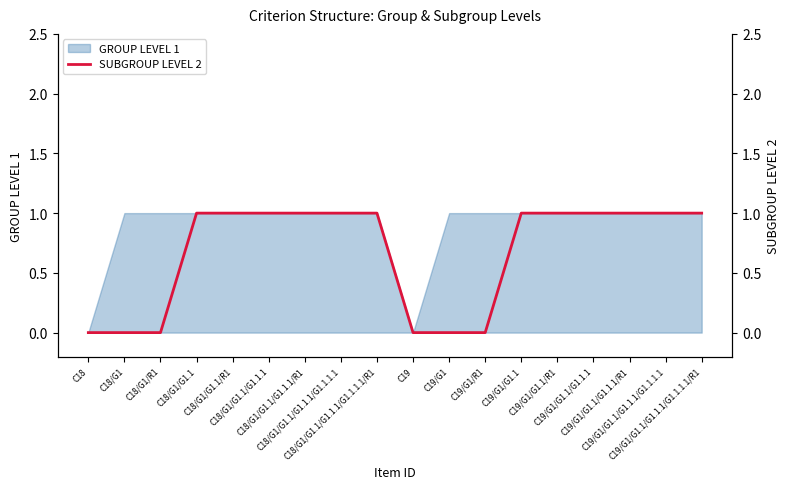

What is the sum of all values?

12